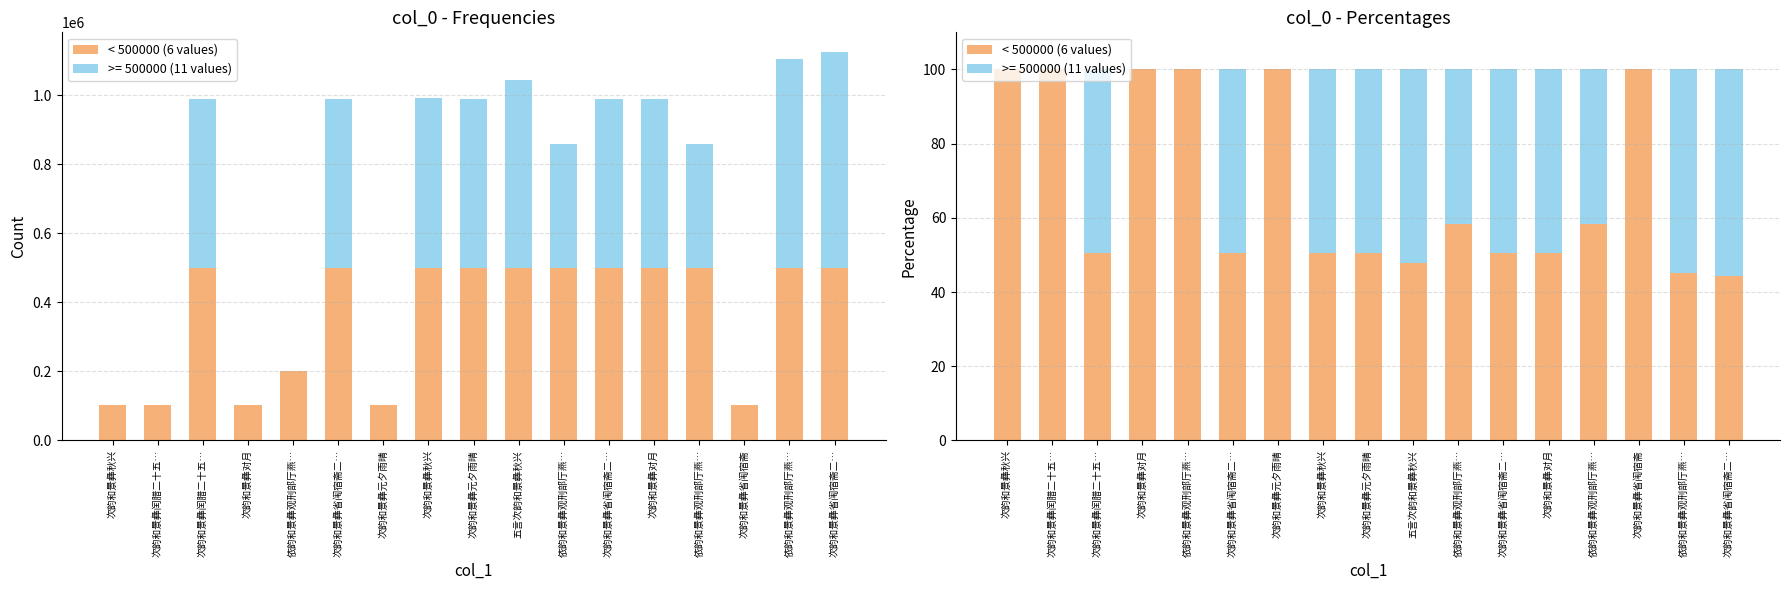

What is the label of the 12th bar from the left?

次韵和景彝省闱宿斋二…